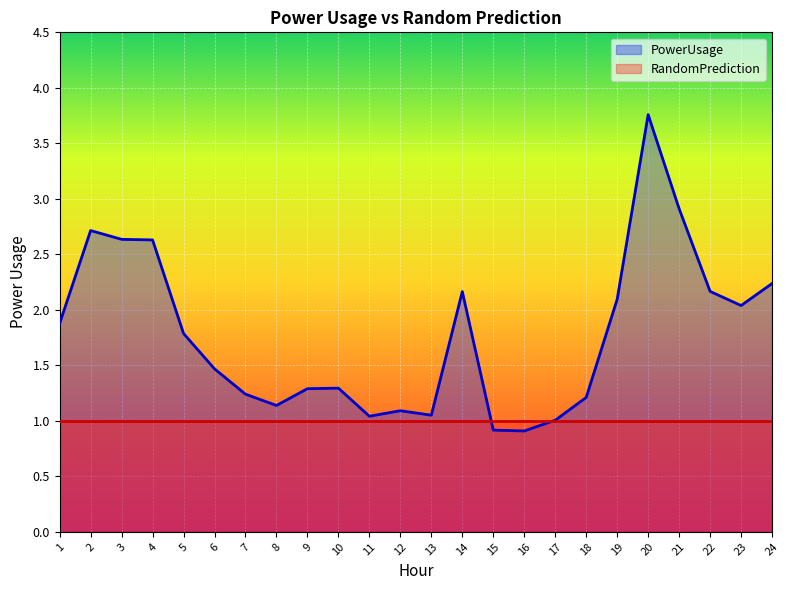

What is the minimum value shown in the chart?

0.9